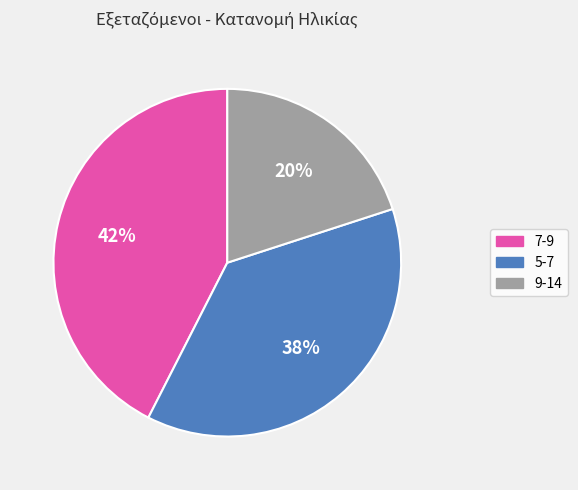

Between 5-7 and 7-9, which is larger?

7-9